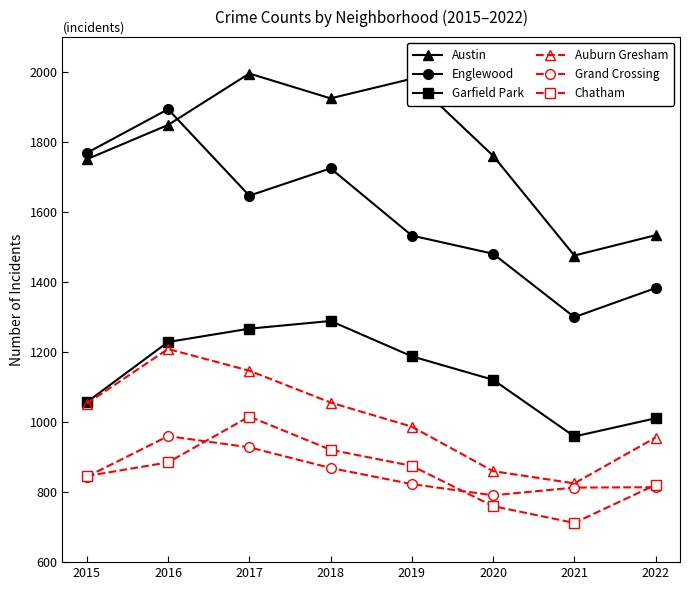

At which category does Auburn Gresham reach its first local peak?

2016